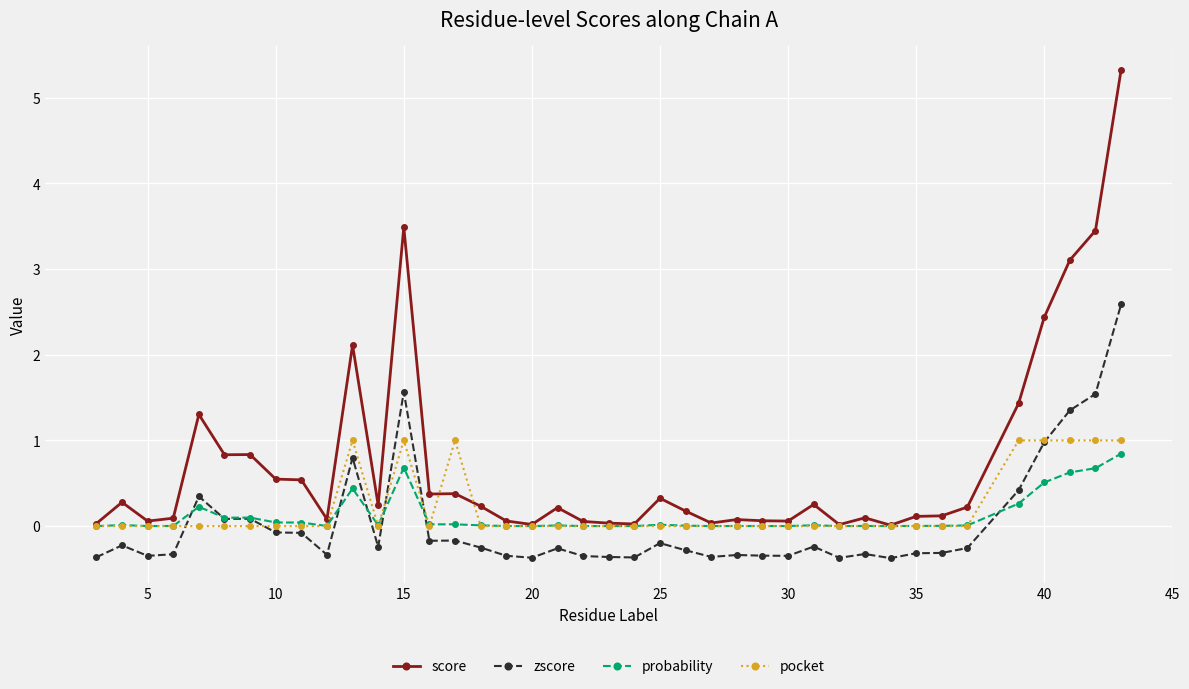

Which series has the largest total across all categories?

score